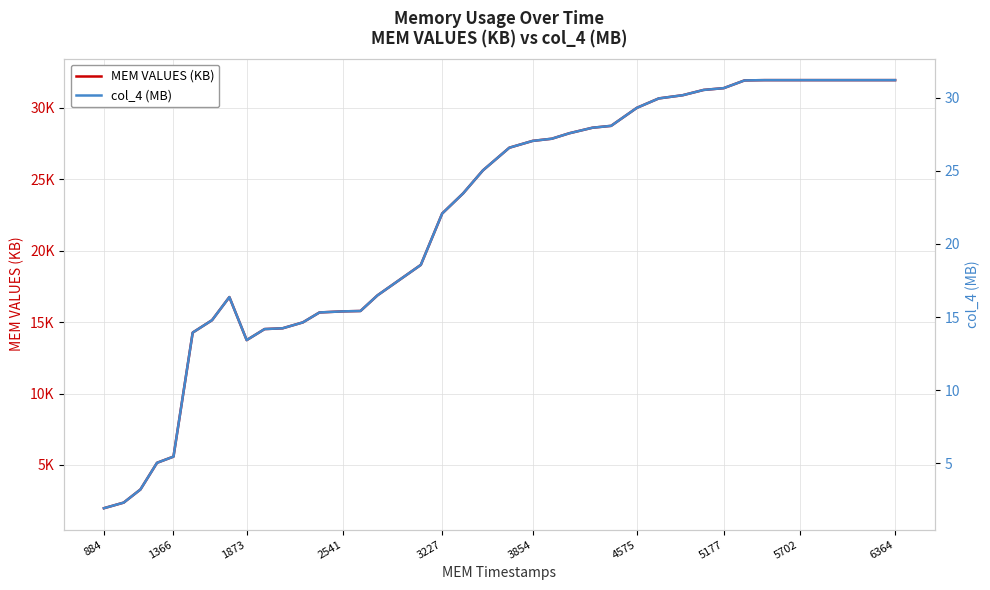

What are all the series names shown in the legend?

MEM VALUES (KB), col_4 (MB)